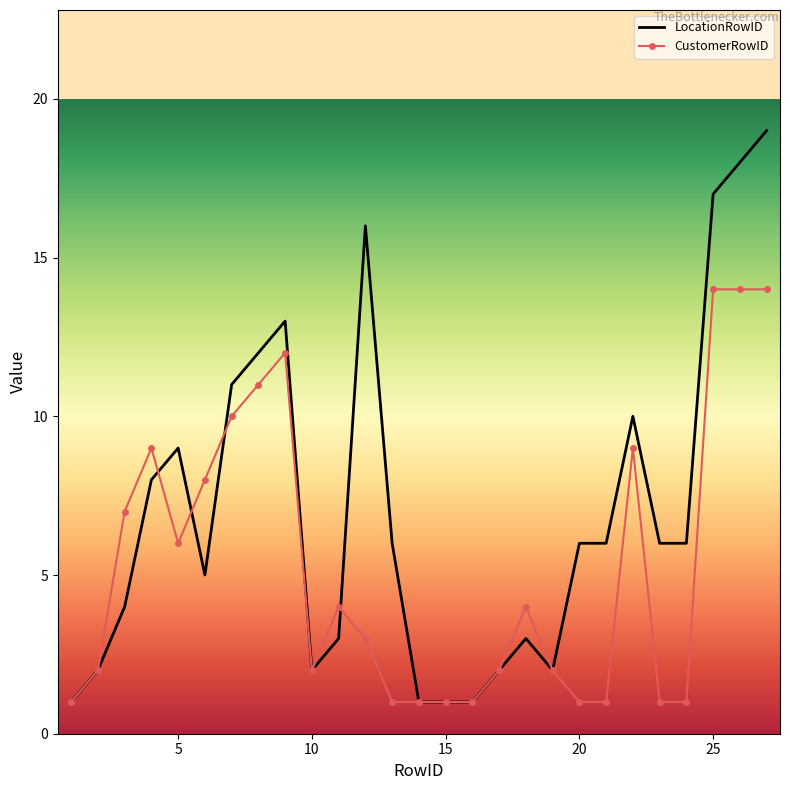

What is the maximum value for CustomerRowID?

14